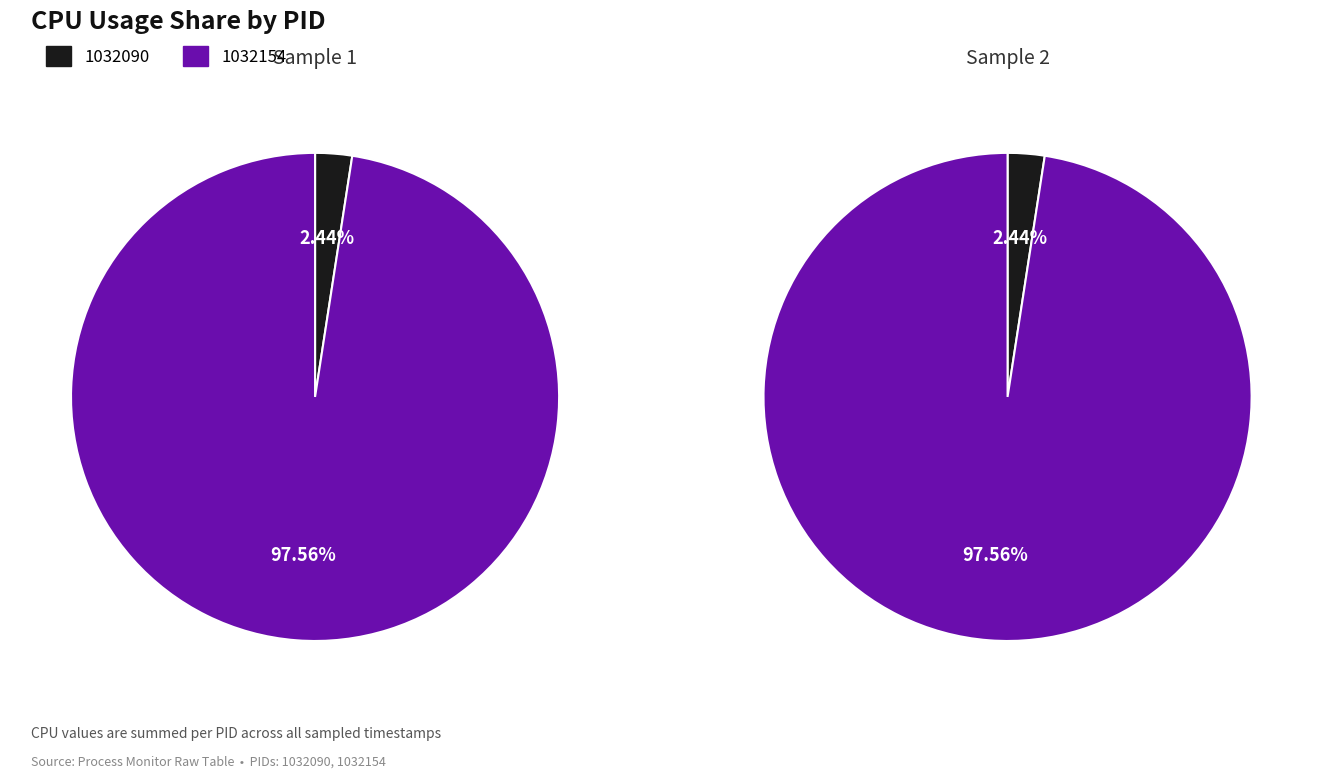

How many segments does this pie chart have?

2